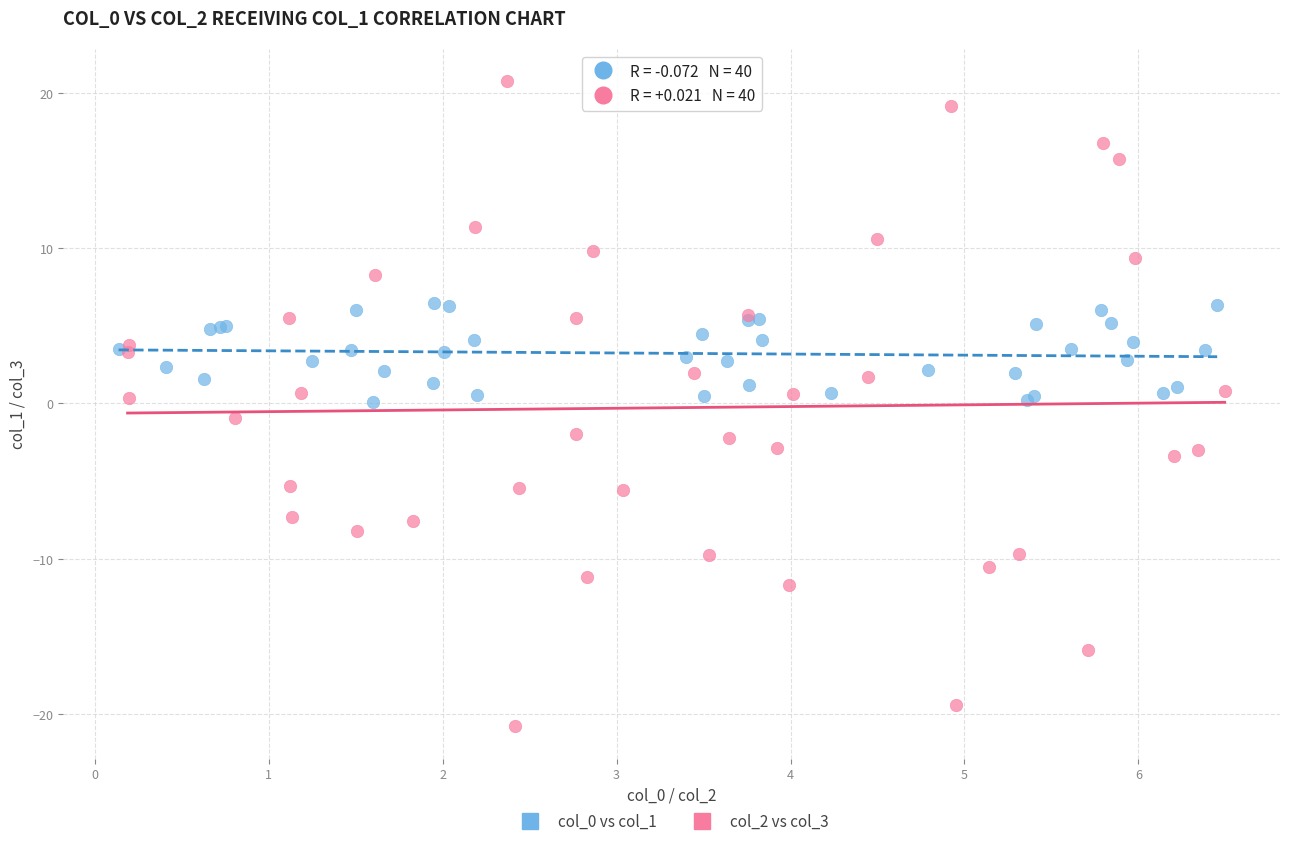

Which series contains the highest Y value?

col_2 vs col_3